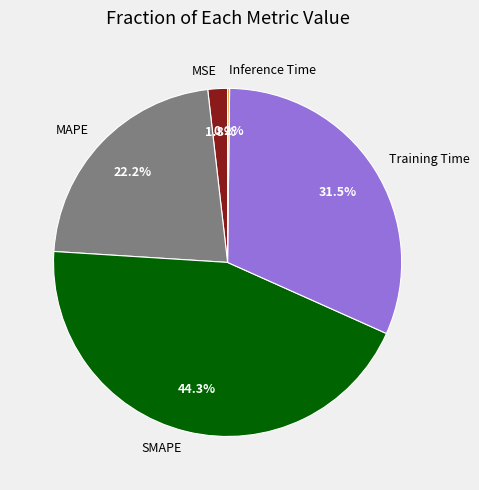

What portion of the pie excludes SMAPE?

55.7%